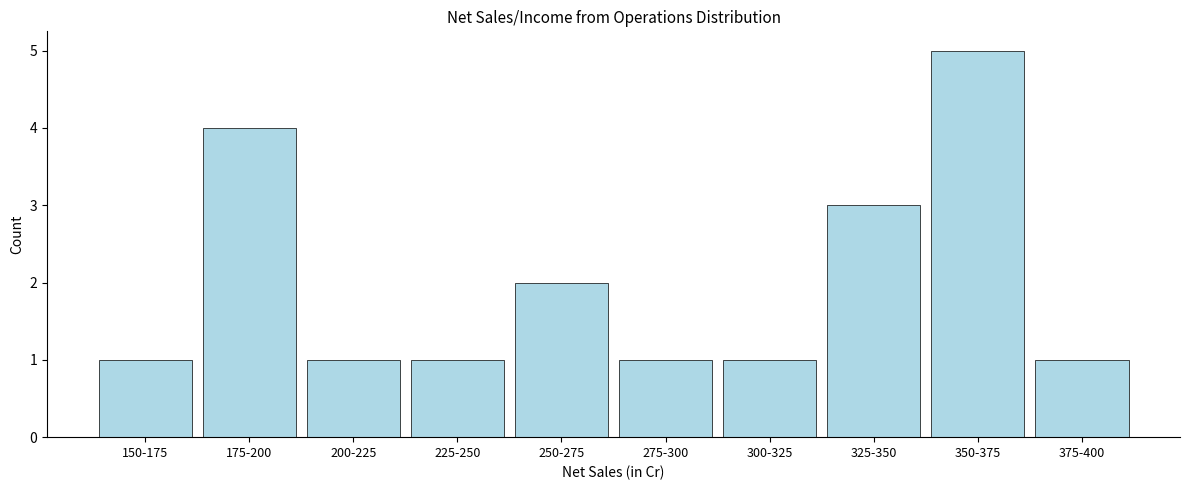

Reading left to right, transcribe all the data shown in this chart.

150-175=1	175-200=4	200-225=1	225-250=1	250-275=2	275-300=1	300-325=1	325-350=3	350-375=5	375-400=1